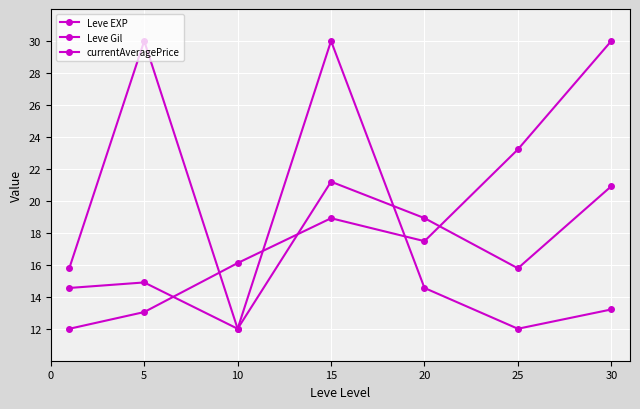

True or false: currentAveragePrice and Leve Gil cross at least once.

True